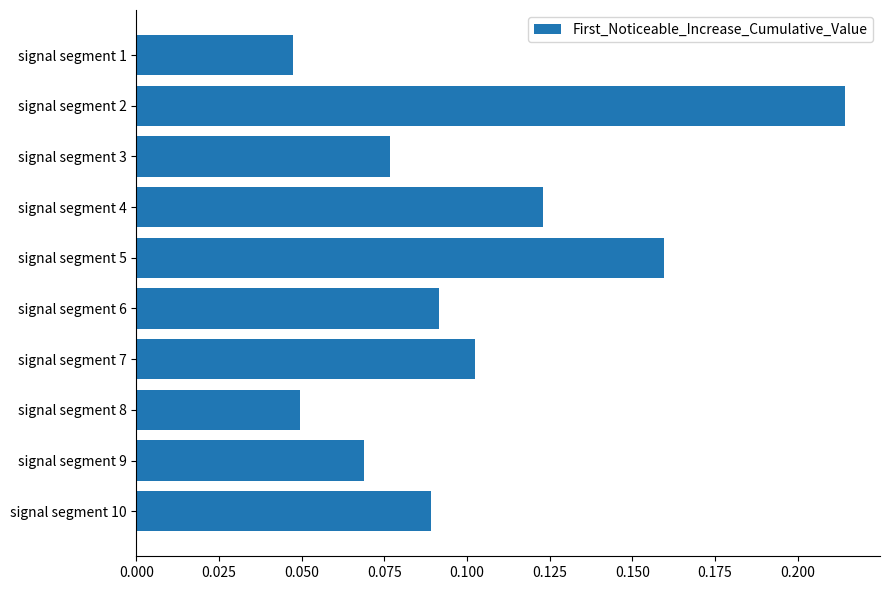

Which has a higher value, signal segment 6 or signal segment 3?

signal segment 6